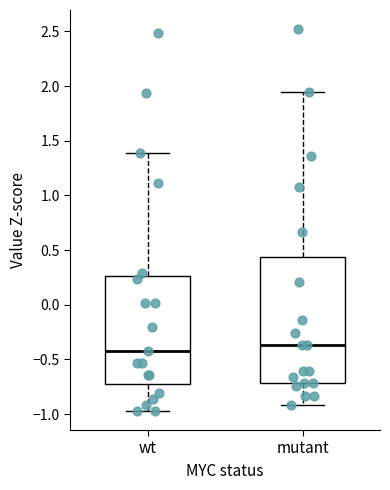

Which box is the tallest, from its lower edge to its upper edge?

mutant